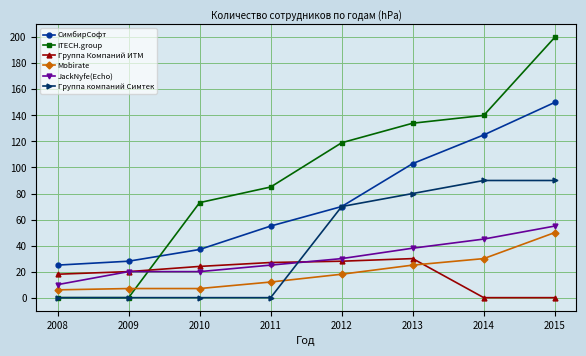

Is it true that СимбирСофт equals 28 at 2009?

True